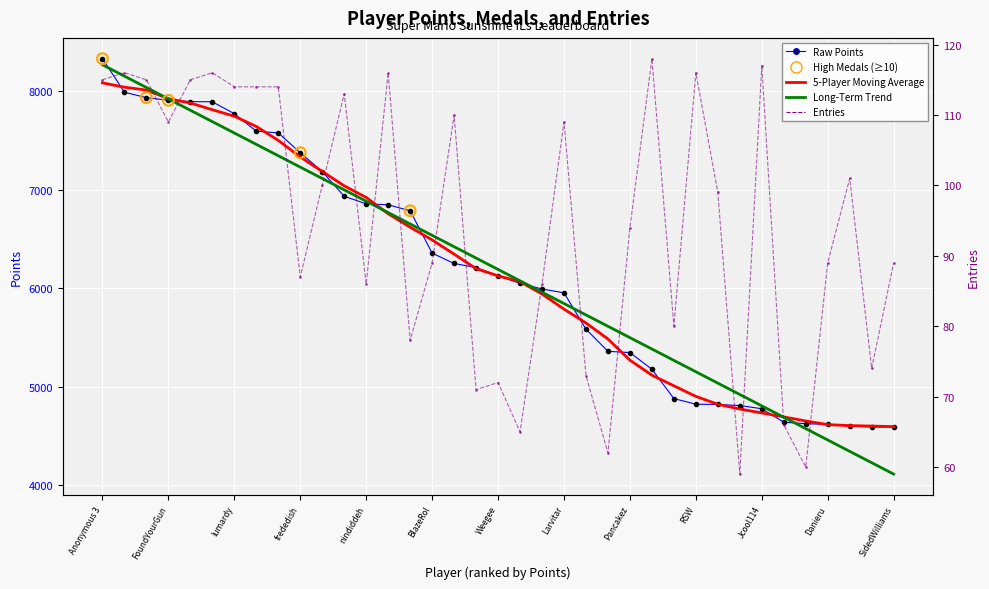

Which series has the largest total across all categories?

Points